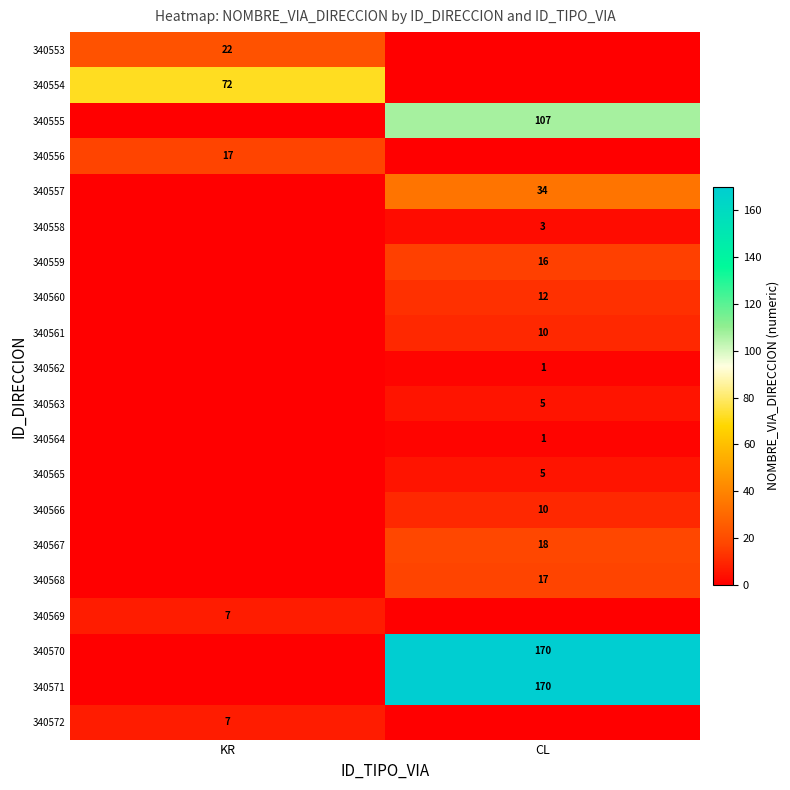

What is the spread (max minus min) of values at KR?

72